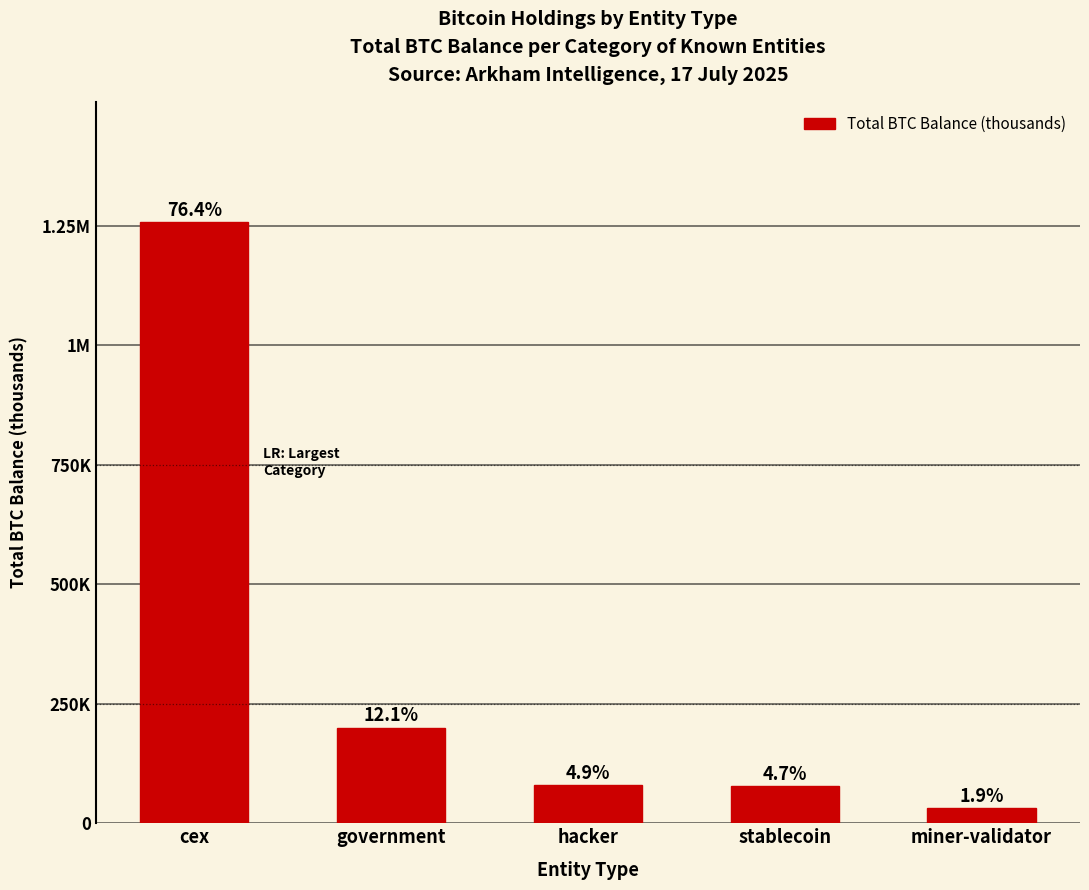

What is the difference between the maximum and second lowest values?

1180.3